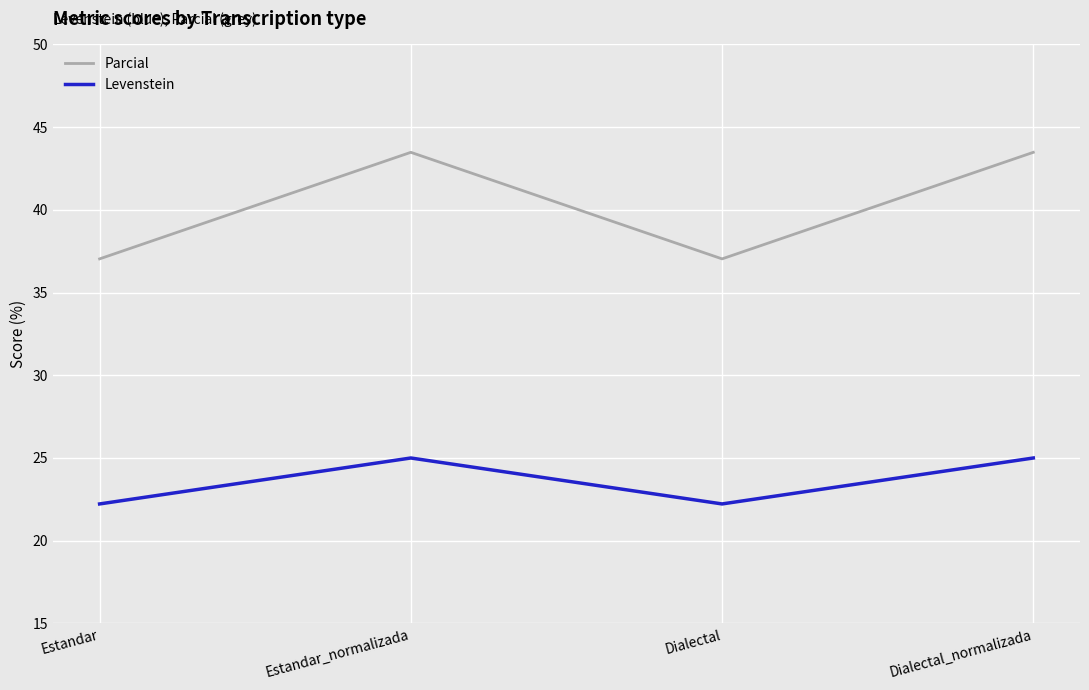

Rank the series at Estandar_normalizada from lowest to highest value.

Levenstein, Parcial